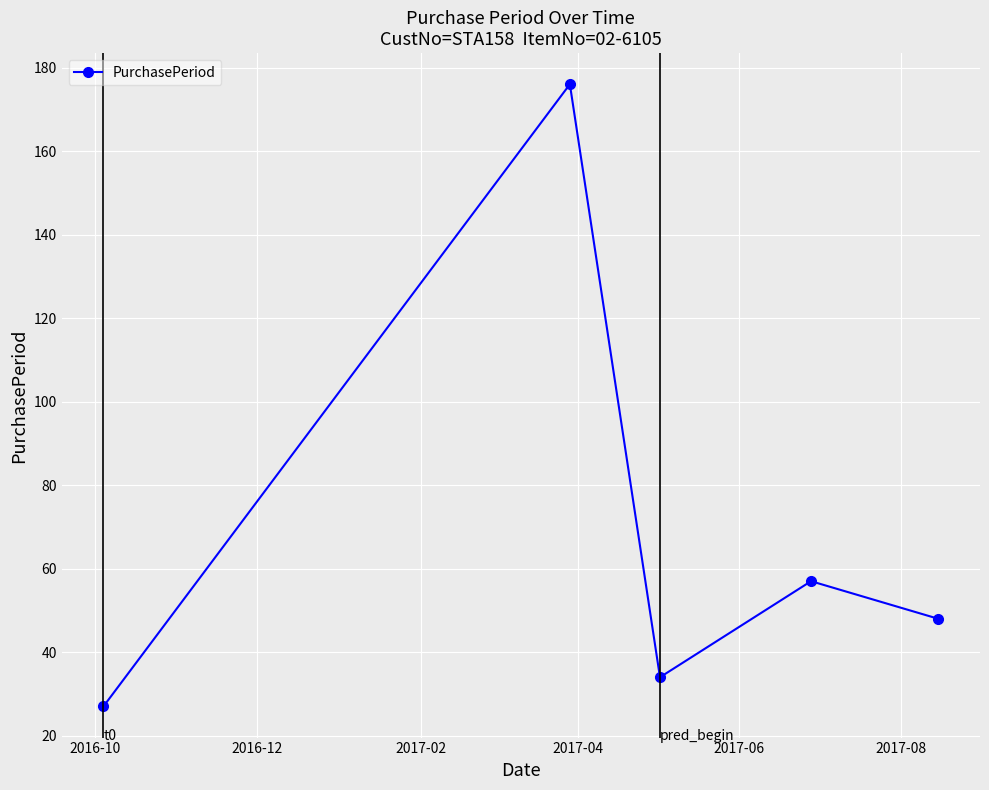

How many lines are shown in the chart?

1